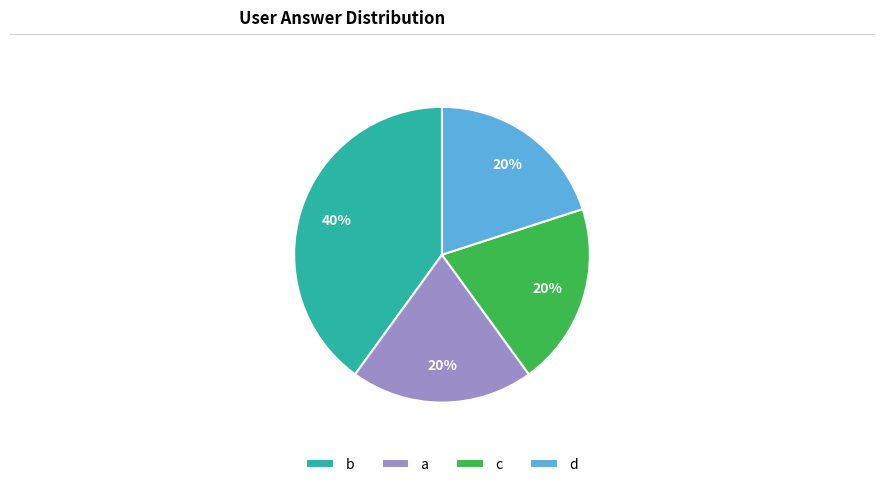

To the nearest percent, what is the average slice percentage?

25%